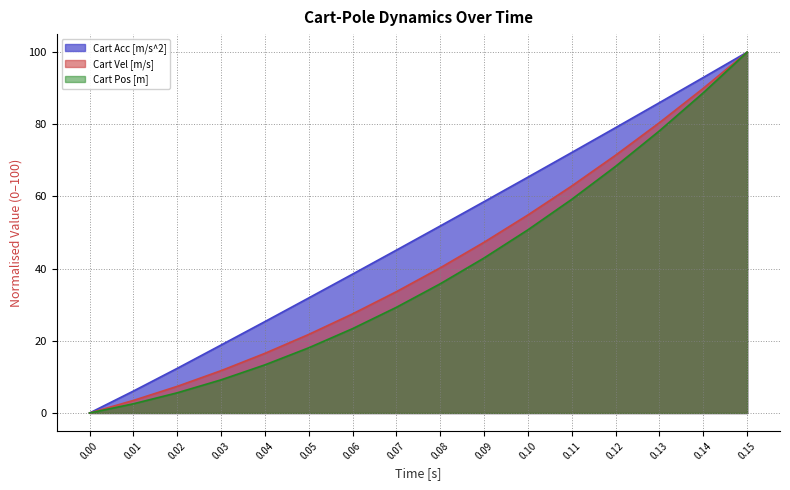

At 0.03, list the series in order from largest to smallest.

Cart Acc [m/s^2], Cart Vel [m/s], Cart Pos [m]